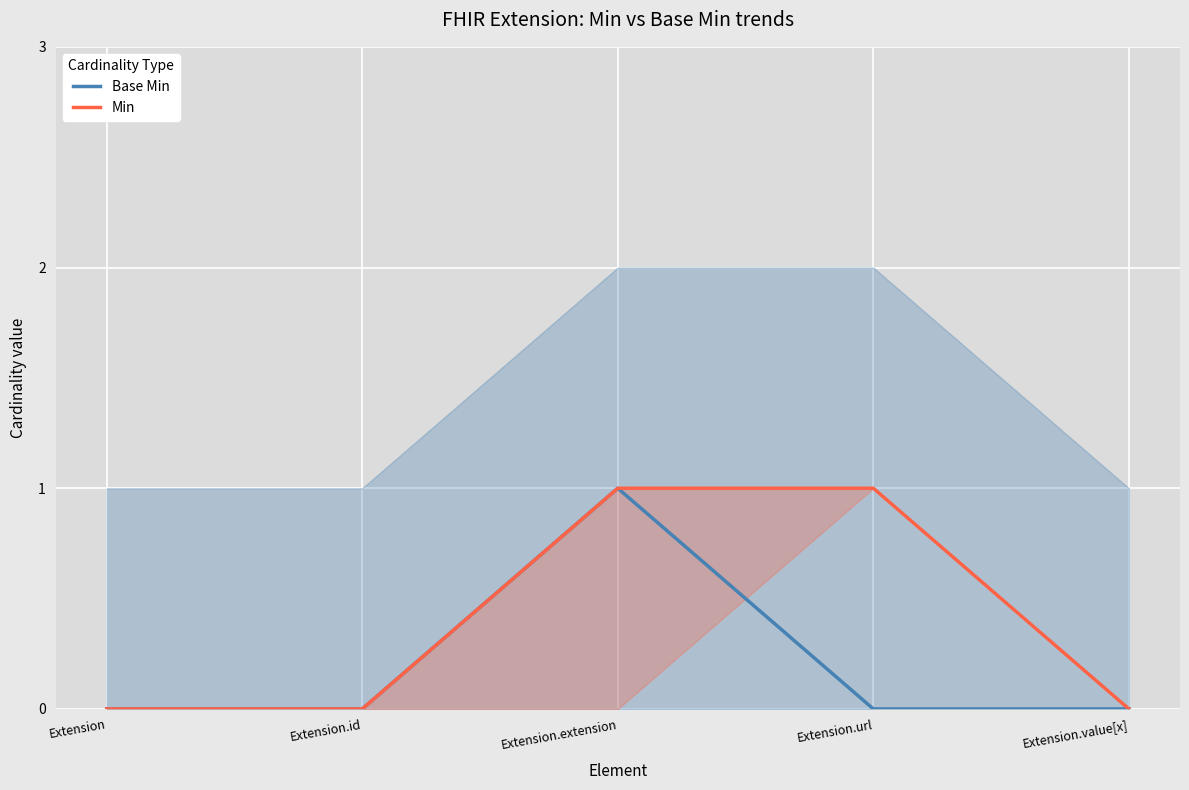

Reading left to right, extract all data points from this chart.

Base Min: 0	0	1	0	0
Min: 0	0	1	1	0